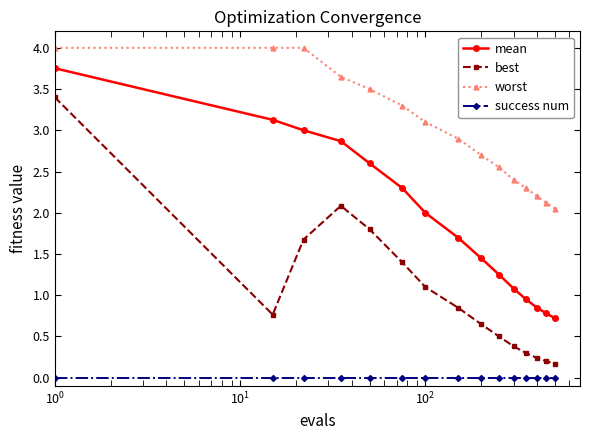

What is the highest value of the best series?

3.4